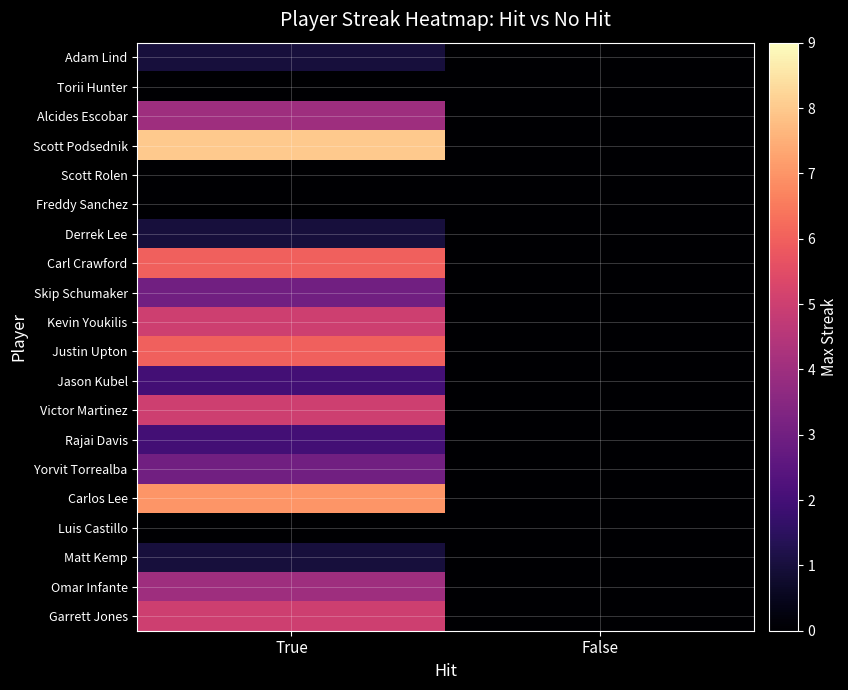

Reading left to right, extract all data points from this chart.

Adam Lind: True=1	False=0
Torii Hunter: True=0	False=0
Alcides Escobar: True=4	False=0
Scott Podsednik: True=8	False=0
Scott Rolen: True=0	False=0
Freddy Sanchez: True=0	False=0
Derrek Lee: True=1	False=0
Carl Crawford: True=6	False=0
Skip Schumaker: True=3	False=0
Kevin Youkilis: True=5	False=0
Justin Upton: True=6	False=0
Jason Kubel: True=2	False=0
Victor Martinez: True=5	False=0
Rajai Davis: True=2	False=0
Yorvit Torrealba: True=3	False=0
Carlos Lee: True=7	False=0
Luis Castillo: True=0	False=0
Matt Kemp: True=1	False=0
Omar Infante: True=4	False=0
Garrett Jones: True=5	False=0